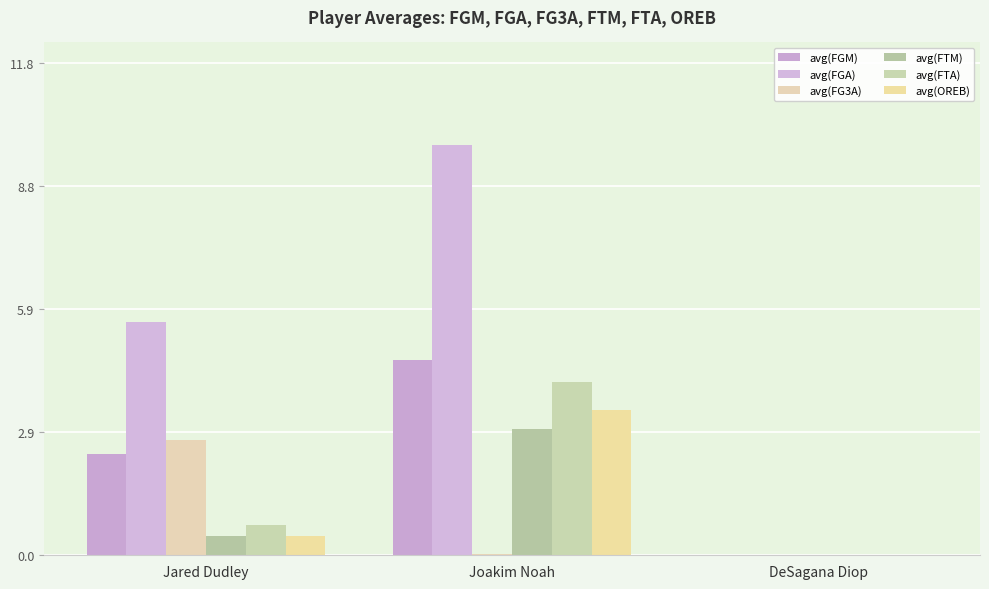

Where is avg(FTA) nearest to the value 2?

Jared Dudley